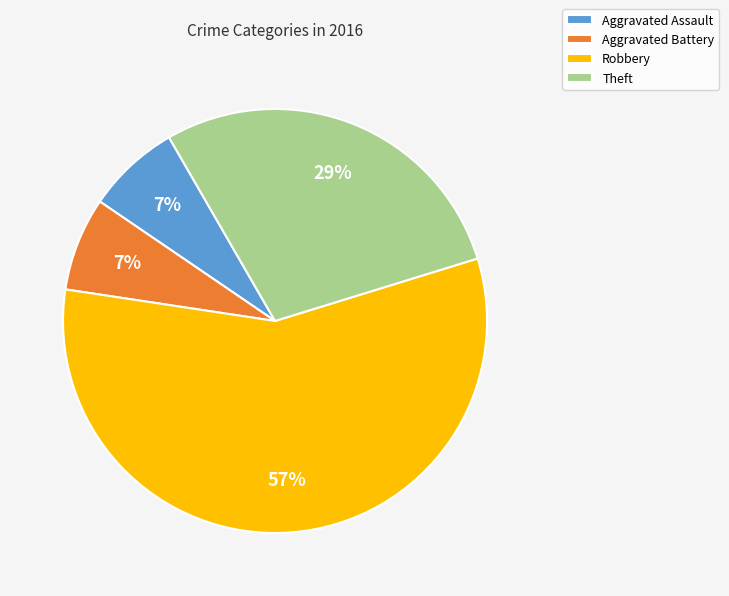

To the nearest percent, what is the difference between the Robbery and Aggravated Battery slice percentages?

50%